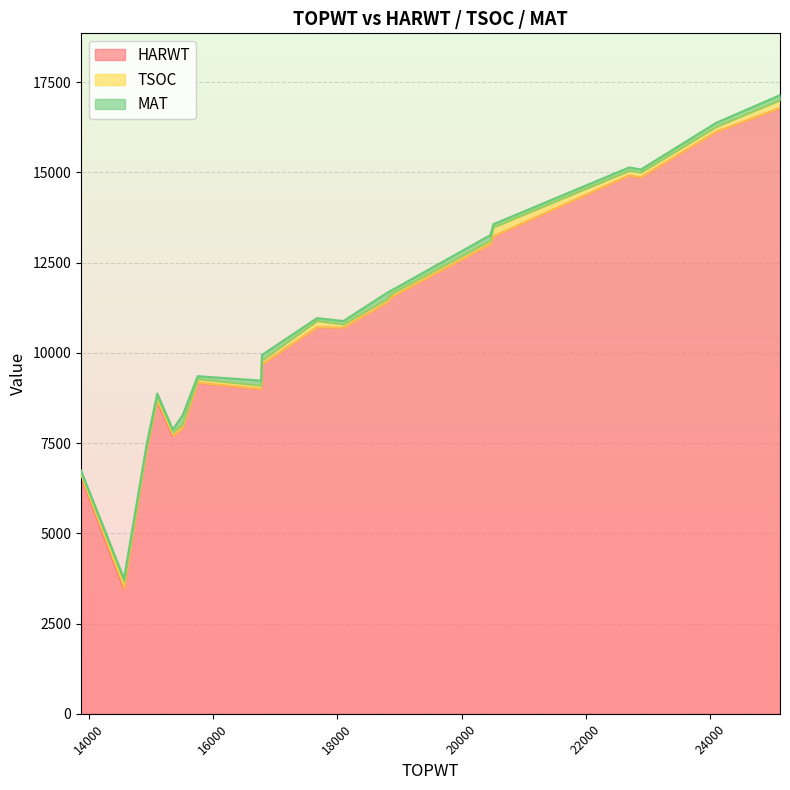

True or false: MAT has a value of 116 at 15351.

False